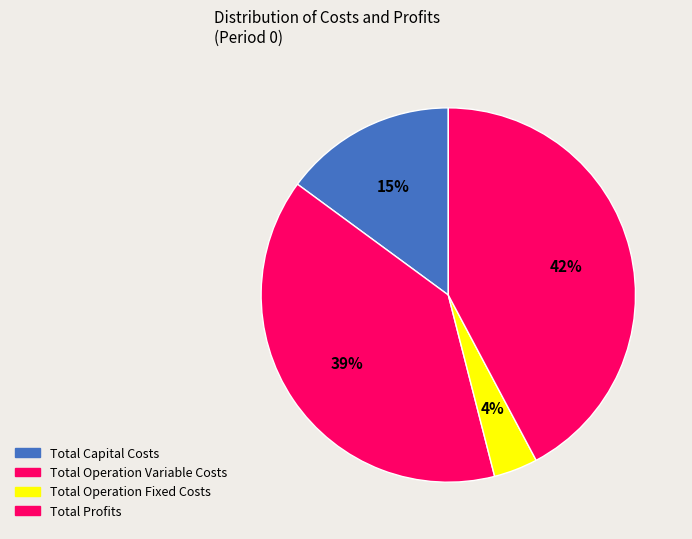

Does Total Operation Variable Costs account for over 50% of the chart?

No